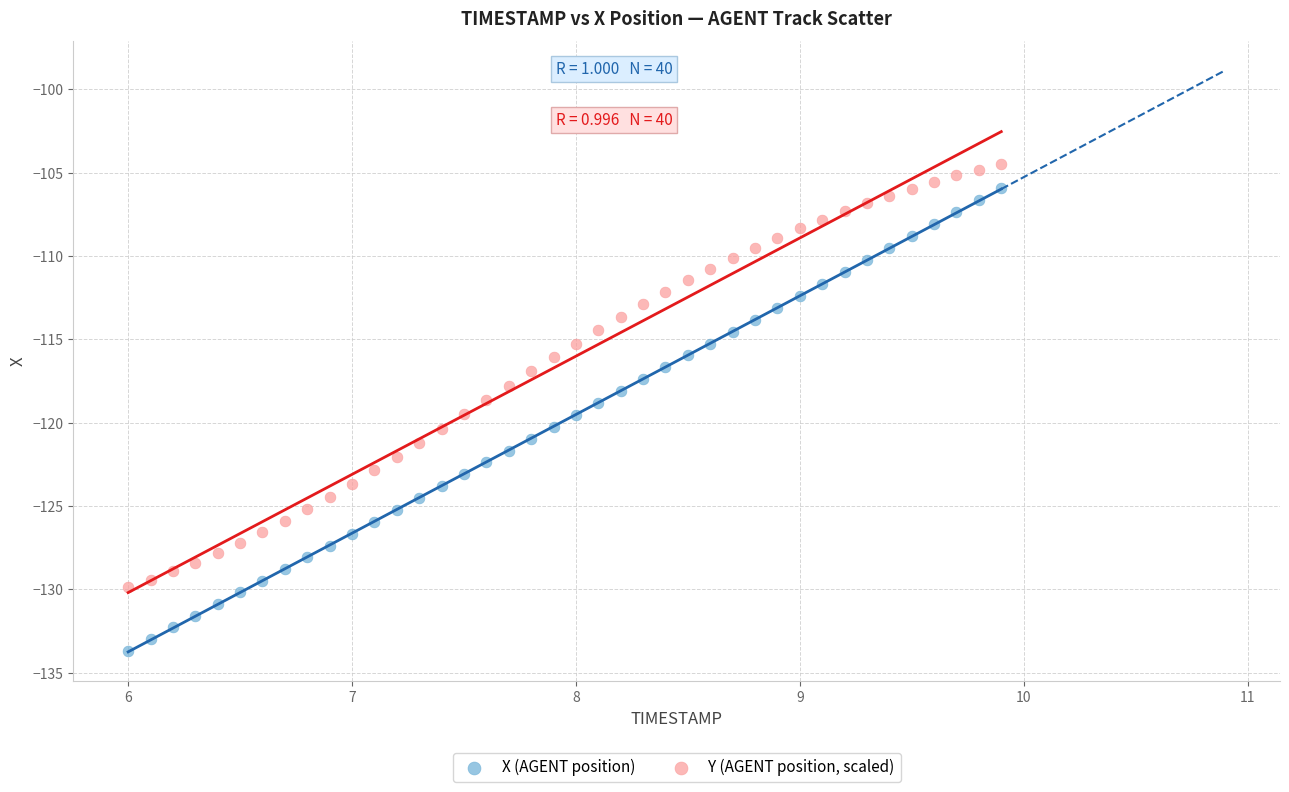

Which series reaches the maximum Y coordinate?

Y (AGENT position, scaled)